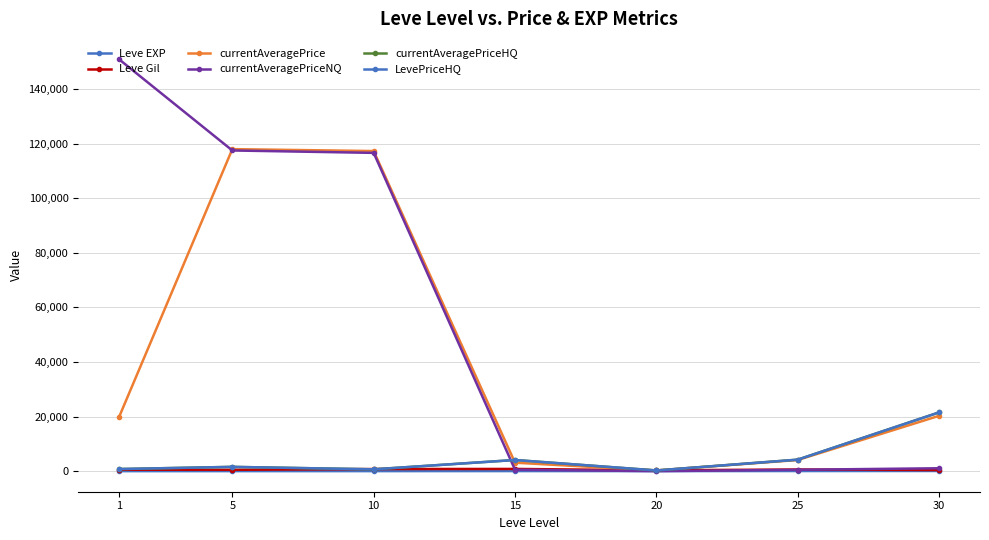

Which category has the highest value across all series?

1